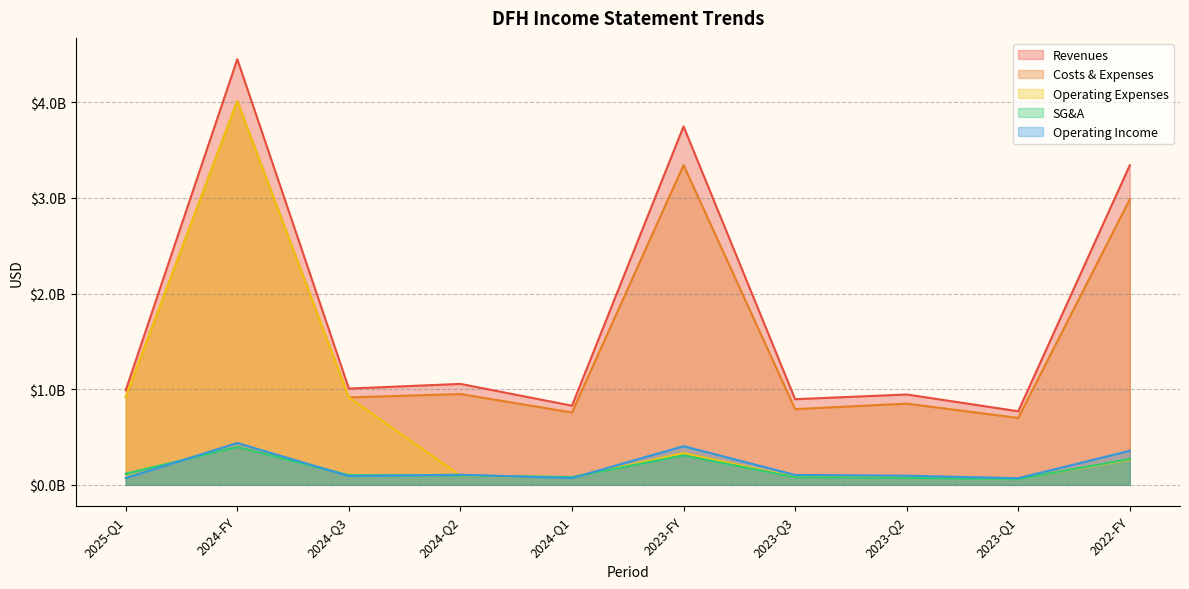

Reading left to right, extract all data points from this chart.

Revenues: 989871000	4451606000	1006869000	1055747000	827800000	3748586000	895830000	945339000	769420000	3342335000
Costs & Expenses: 918706000	4013752000	914445000	949739000	756976000	3344161000	792072000	849491000	700033000	2986179000
Operating Expenses: 918706000	4013752000	914445000	96902000	78336000	332348000	82786000	86636000	62689000	264040000
SG&A: 116694000	395751000	101886000	98926000	81793000	308795000	79963000	73709000	60761000	271040000
Operating Income: 71165000	437854000	92424000	106008000	70824000	404425000	103758000	95848000	69387000	356156000